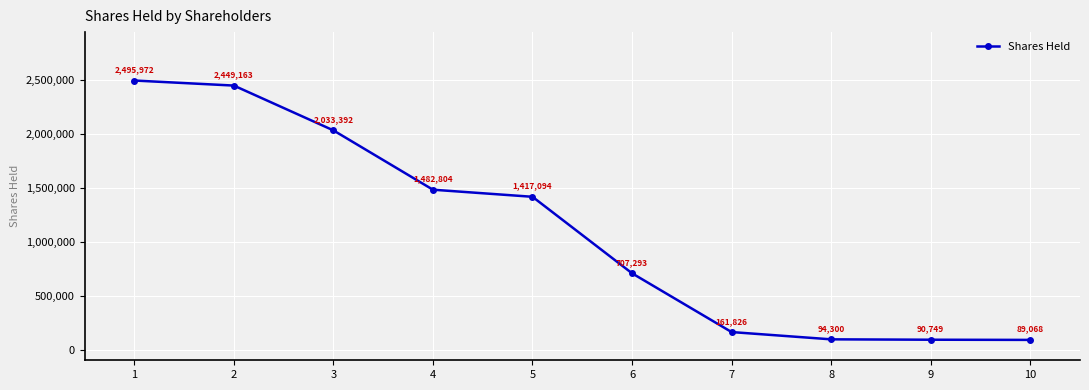

Reading left to right, what are all the values shown in this chart?

1=2495972	2=2449163	3=2033392	4=1482804	5=1417094	6=707293	7=161826	8=94300	9=90749	10=89068